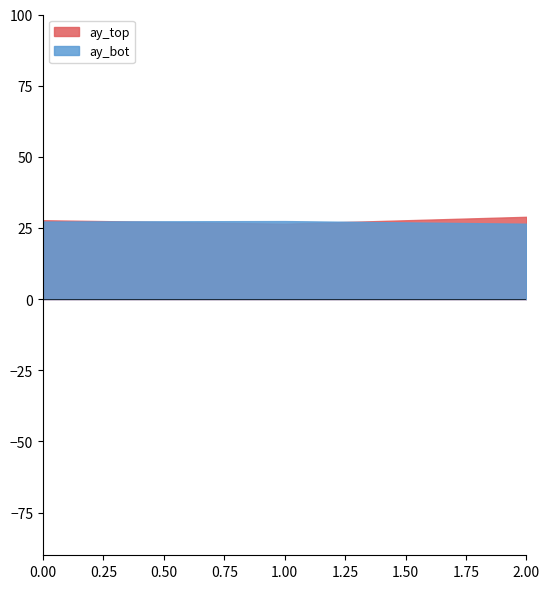

How many ay_top values are between 26 and 28?

2